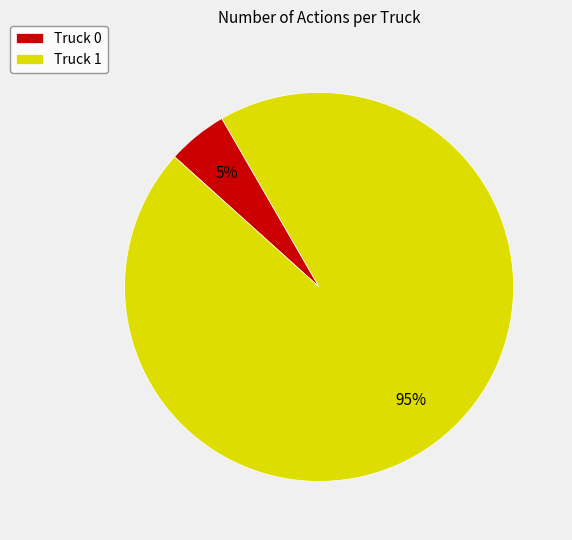

The Truck 1 slice represents 95% of the pie. True or false?

True